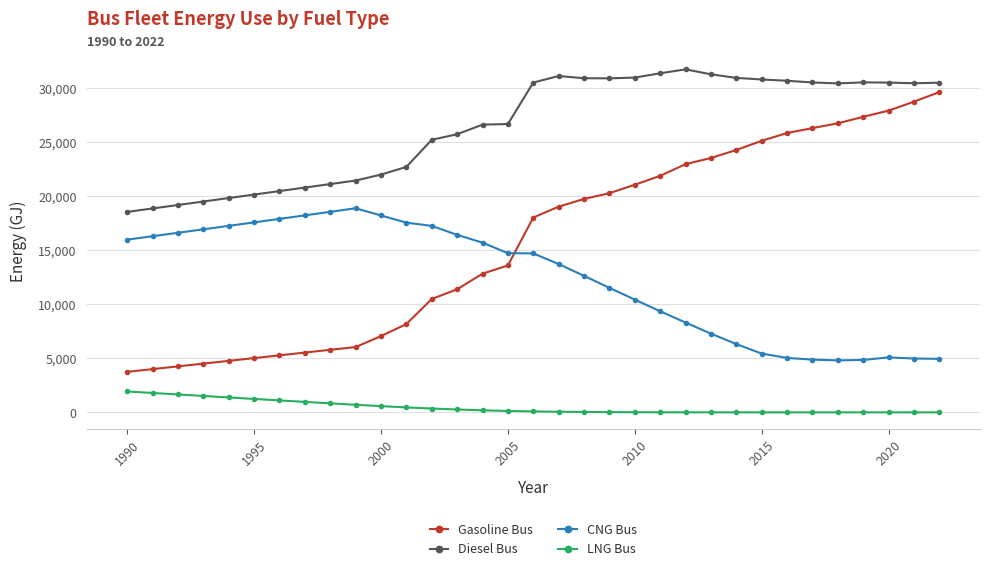

Which series has the largest total across all categories?

Diesel Bus